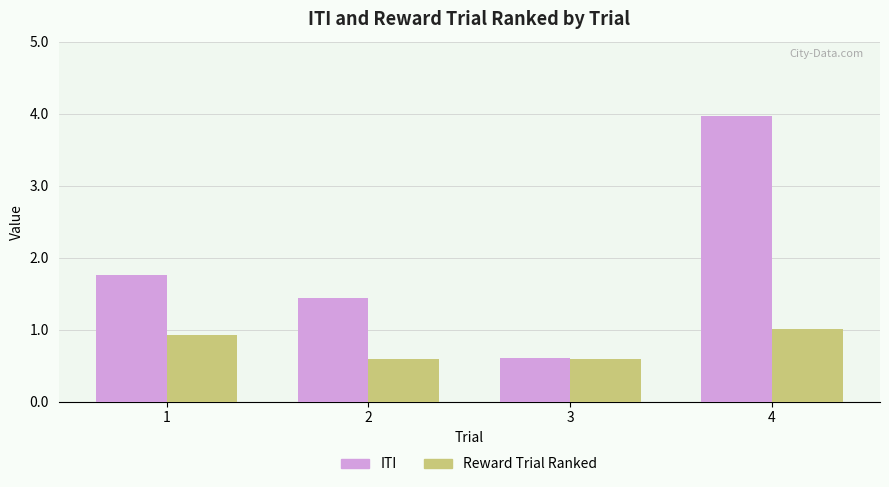

Which label corresponds to the largest value in the chart?

4